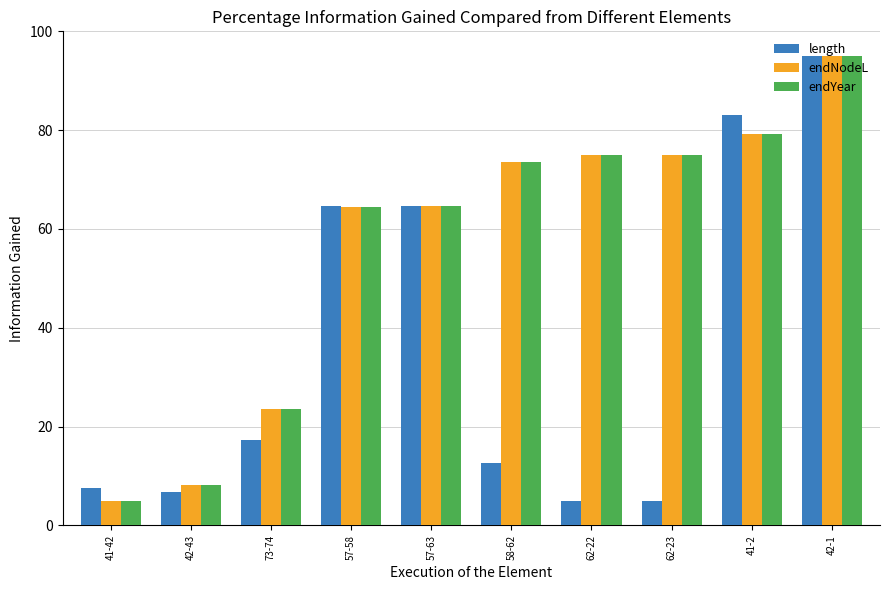

Are the bars grouped side by side (vs. stacked)?

Yes